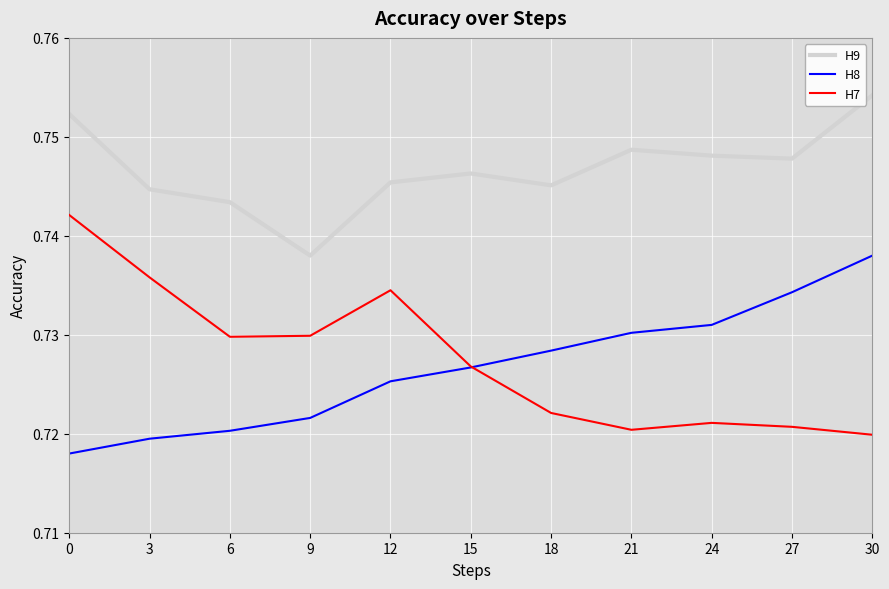

Does the chart have visible grid lines?

Yes